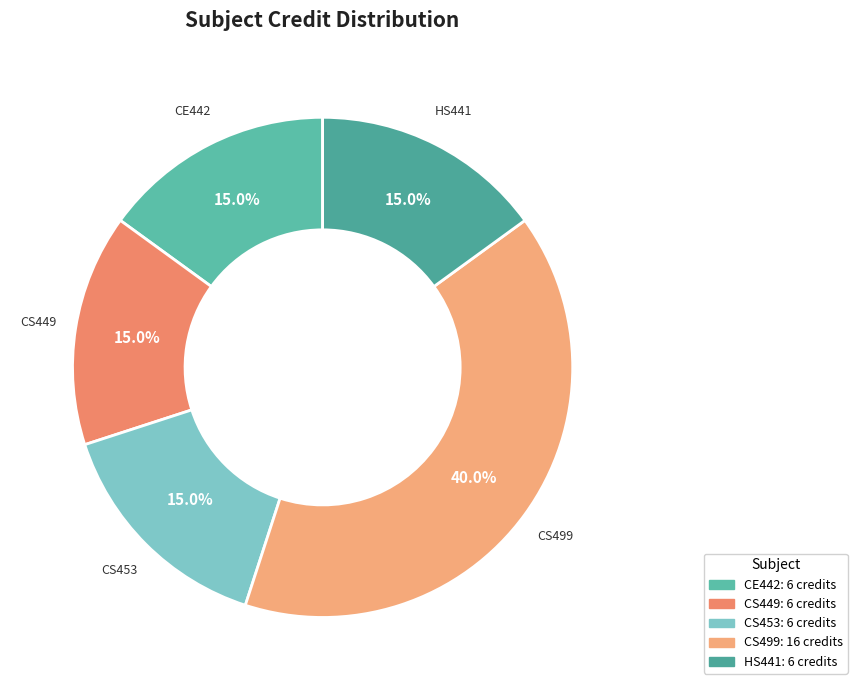

Which slice is the smallest?

CE442: Industrial Waste Treatment